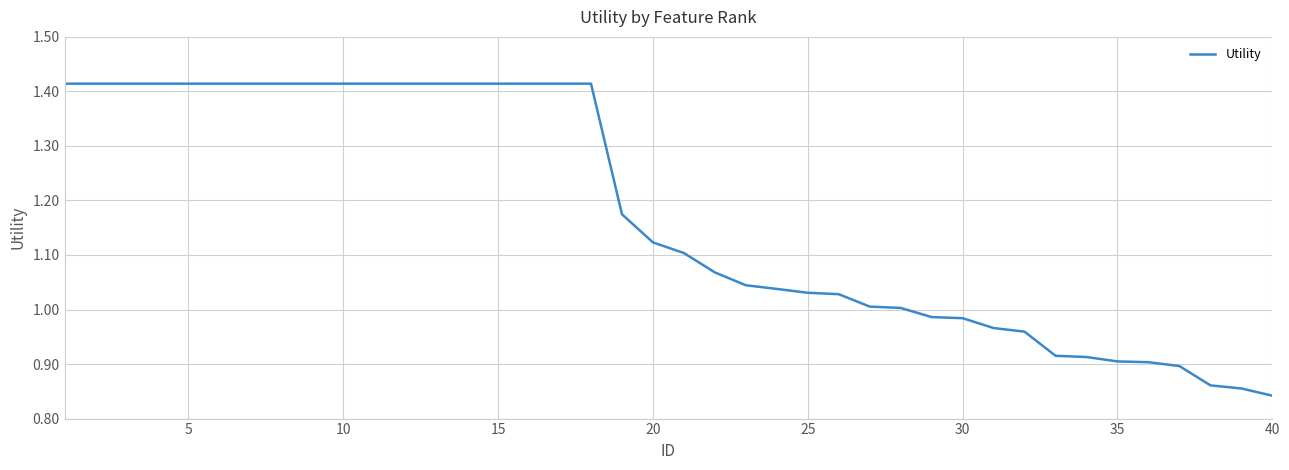

What is the difference between the maximum and minimum values?

0.6